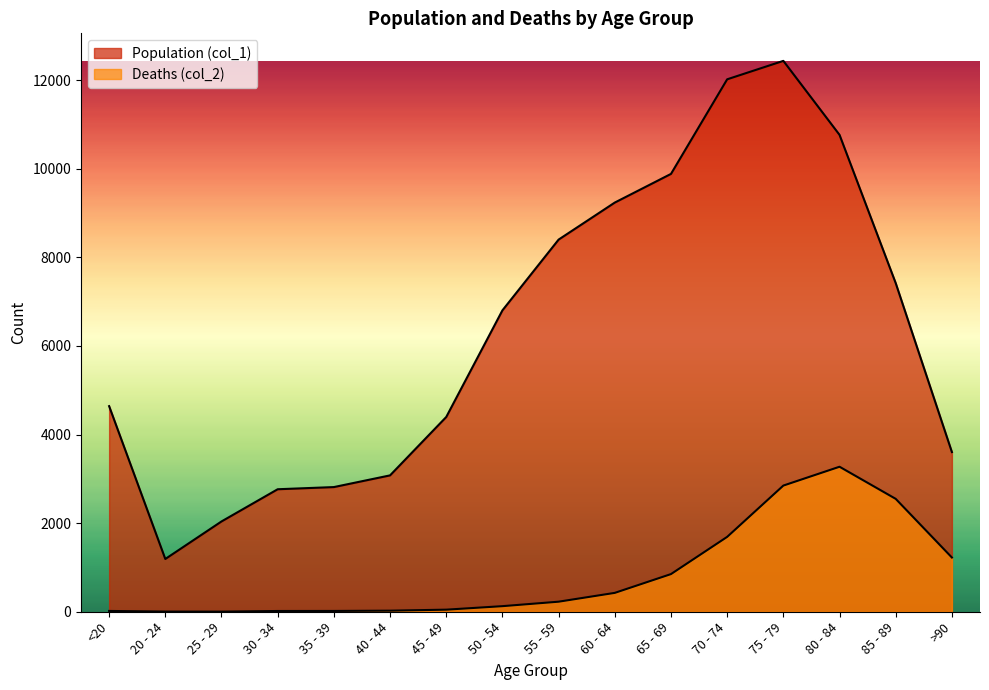

True or false: Population (col_1) and Deaths (col_2) intersect in this chart.

False